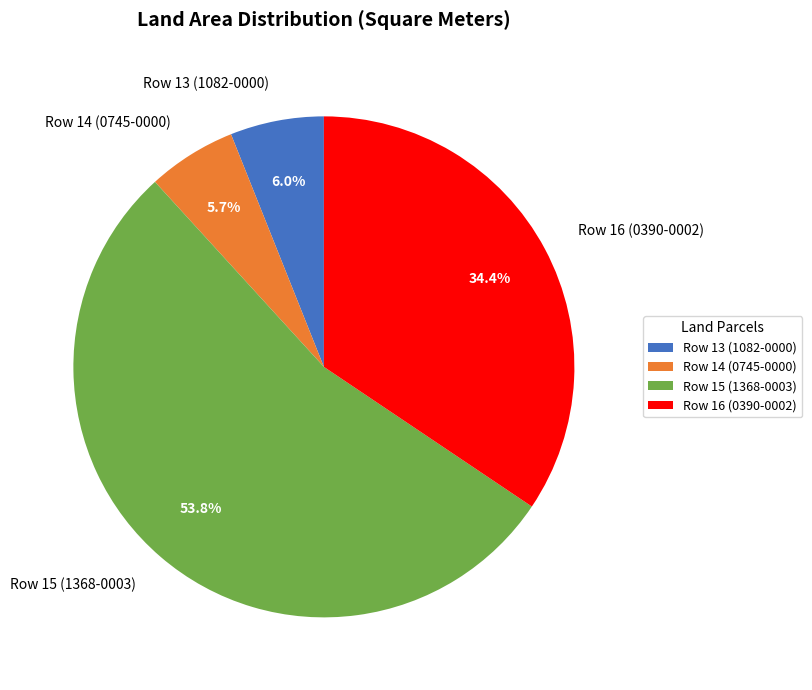

Does Row 14 (0745-0000) represent more than half of the total?

No